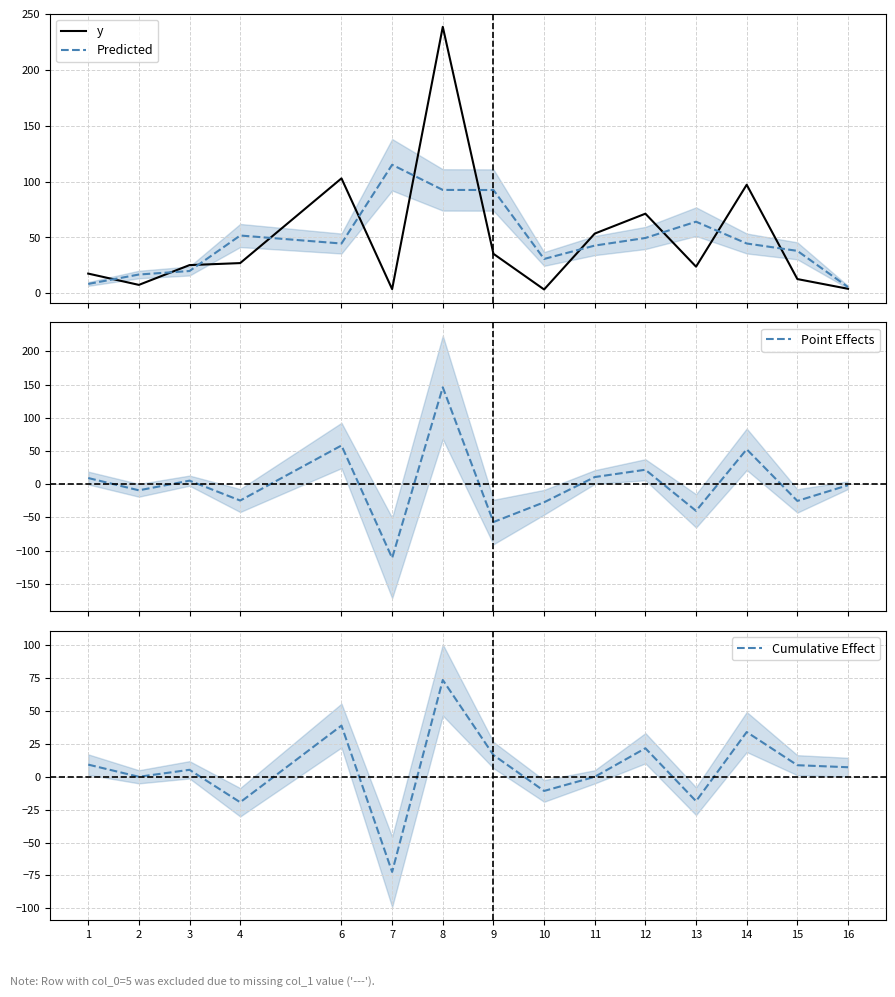

How many intersections are there between Predicted and y?

11